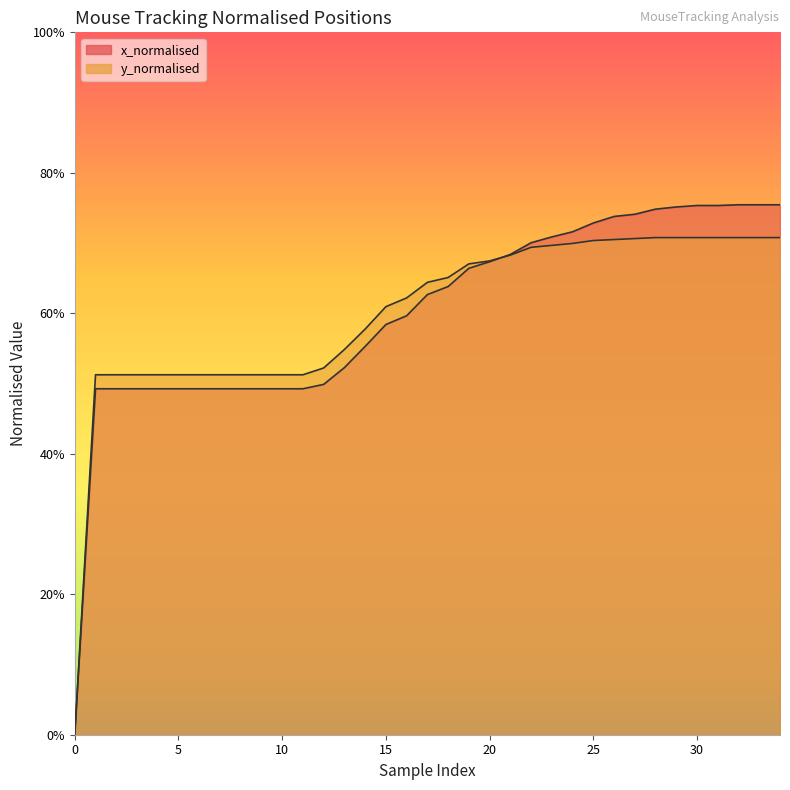

What value does the y_normalised series have at 28?

0.7